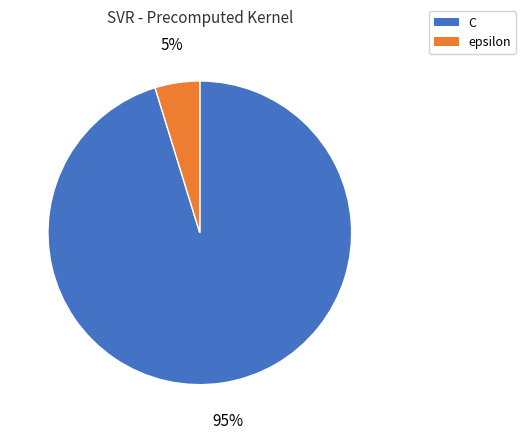

To the nearest percent, what is the difference between the C and epsilon slice percentages?

90%